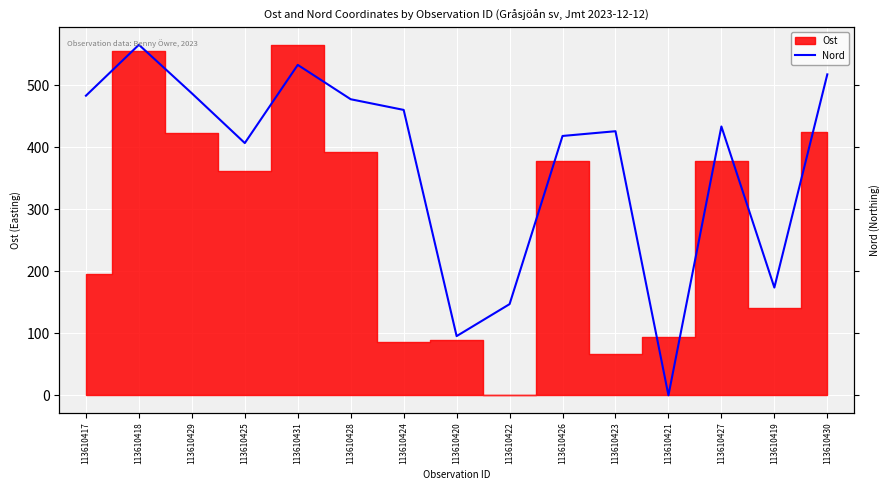

What is the sum of all values?

5621.4